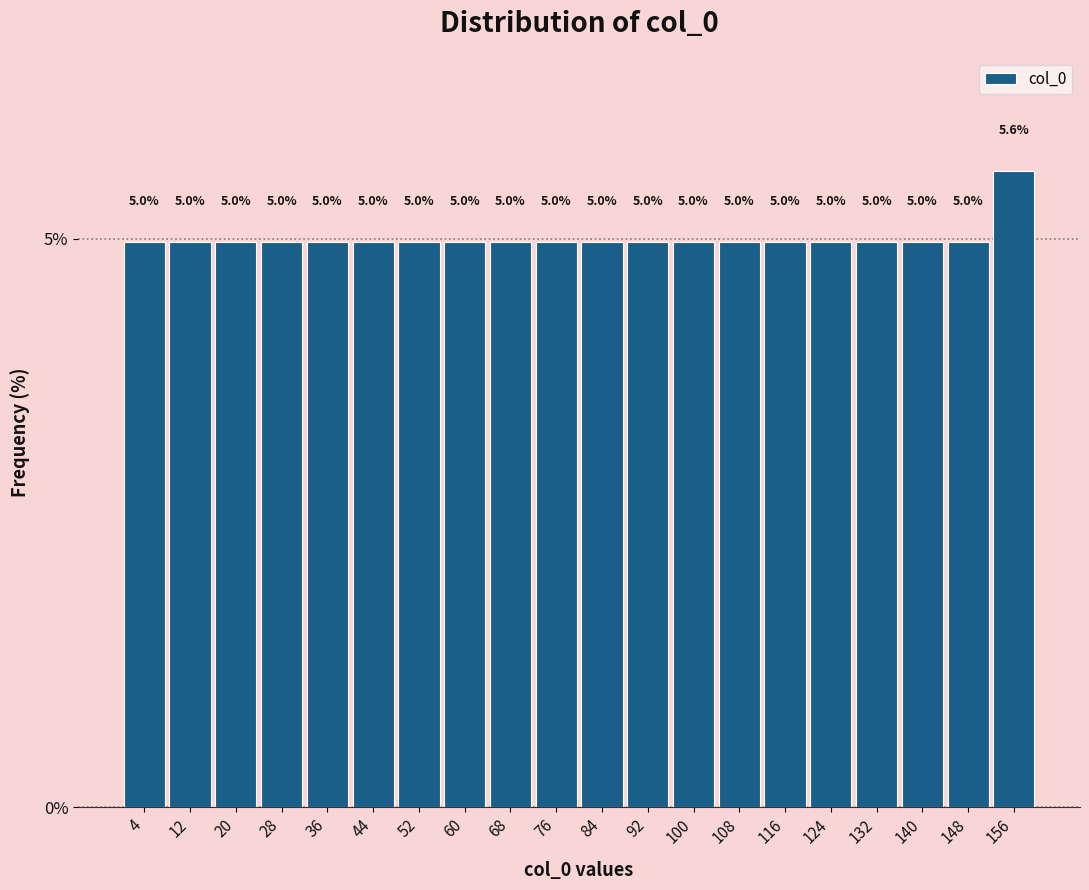

What is the height of the bar covering 56 to 64 on the x-axis?

5.0